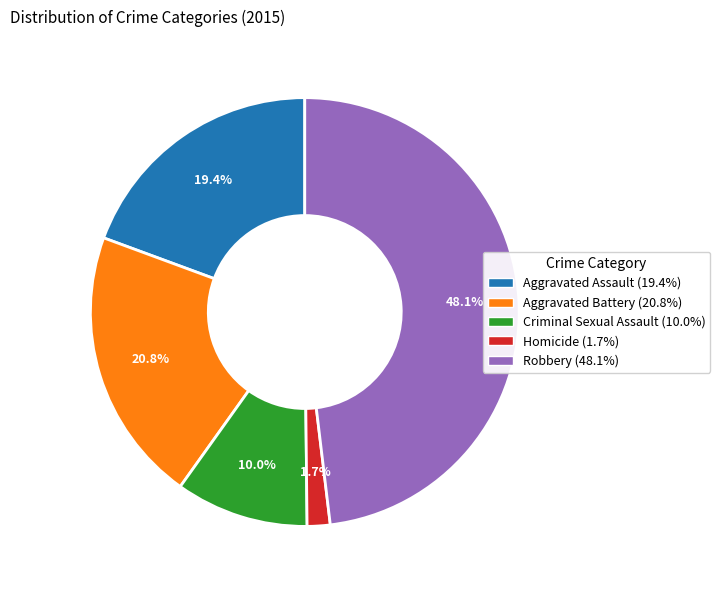

Is Homicide the majority of the pie?

No